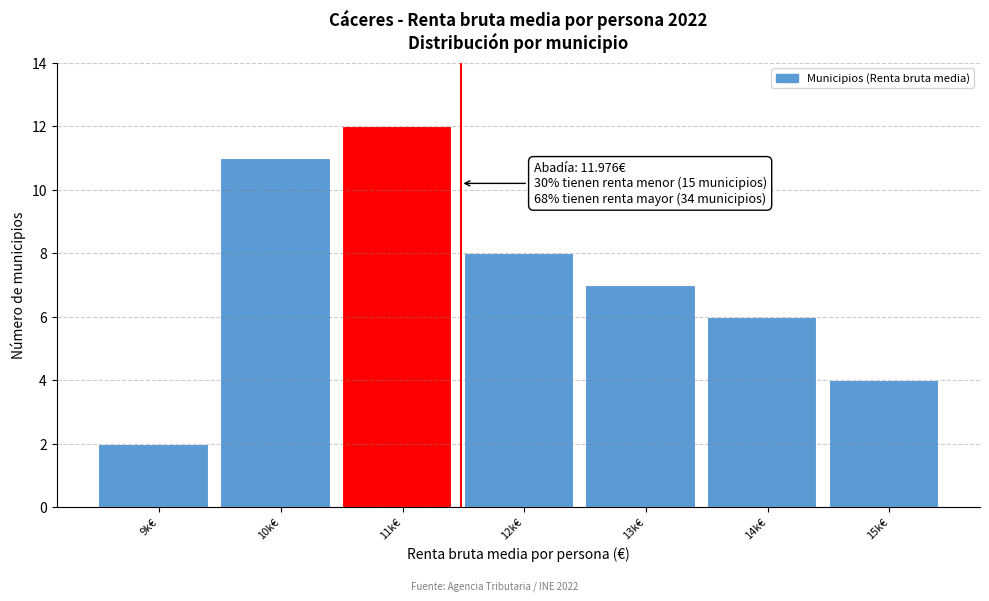

Reading left to right, extract all data points from this chart.

9k€=2	10k€=11	11k€=12	12k€=8	13k€=7	14k€=6	15k€=4